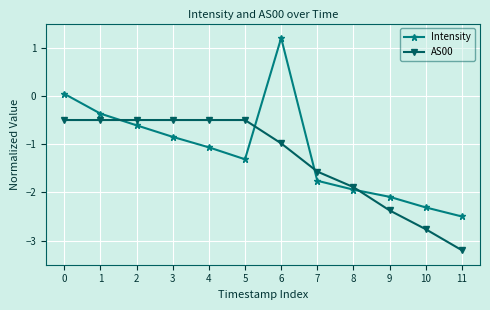

What is the difference between the highest and lowest values at 4?

0.6